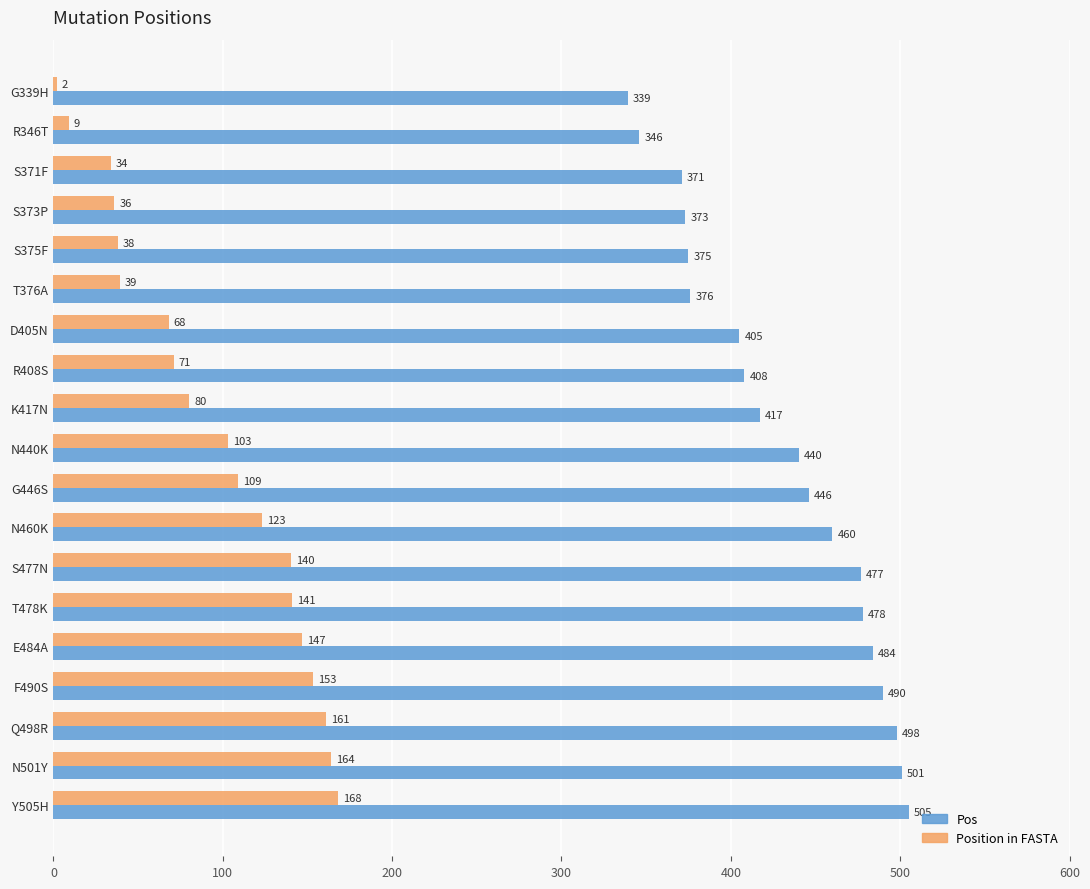

List the series in order of their overall mean, highest first.

Pos, Position in FASTA